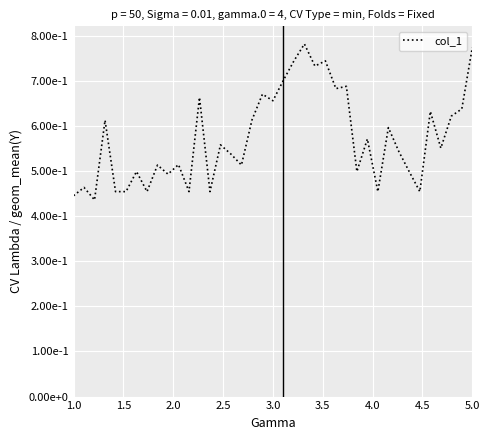

Is this an area chart (filled region under the line)?

No